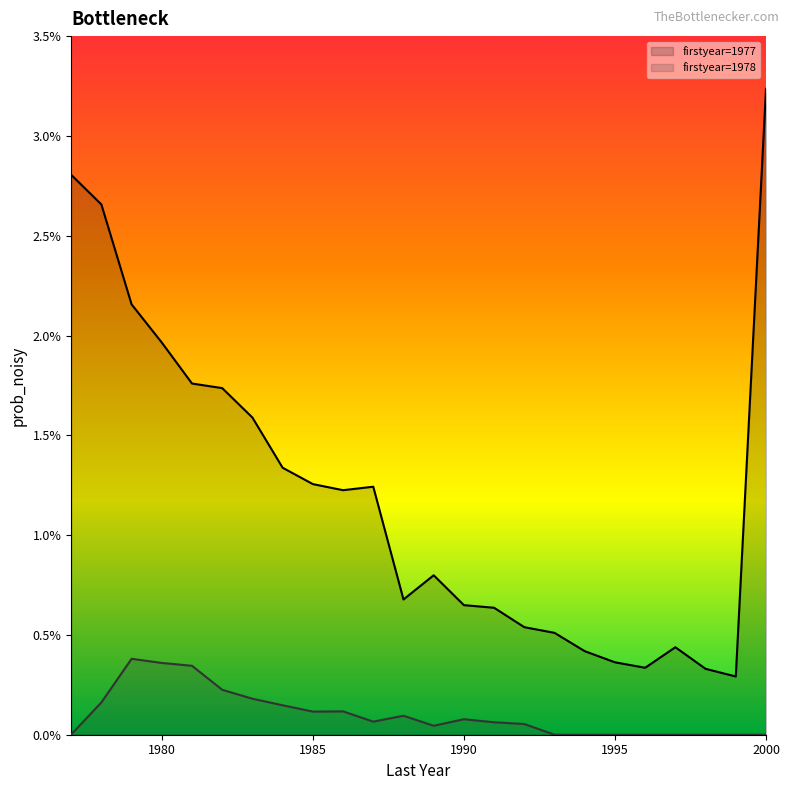

What are all the series names shown in the legend?

firstyear=1977, firstyear=1978